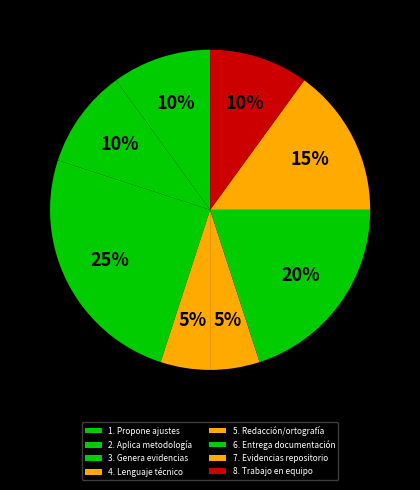

Between 1. Propone ajustes and 5. Redacción/ortografía, which is larger?

1. Propone ajustes